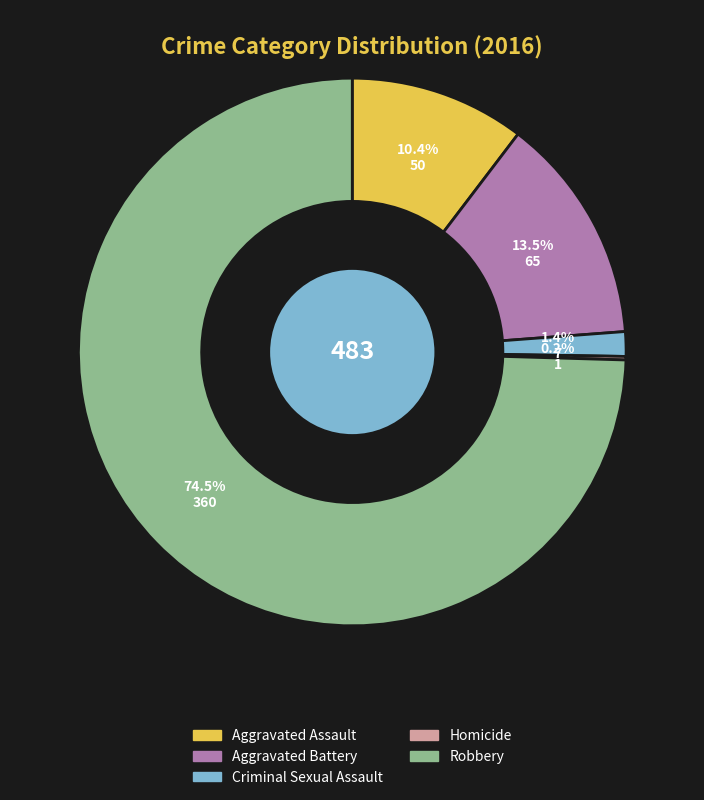

Approximately how many times larger is the value at Aggravated Battery compared to Aggravated Assault?

1.3